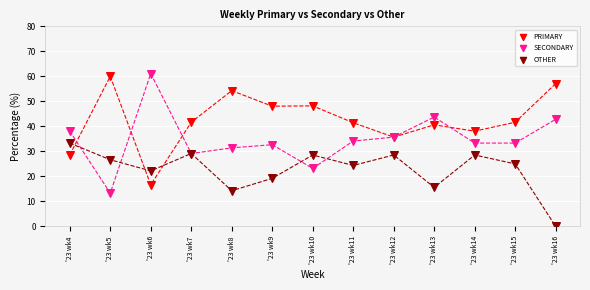

Which series reaches the minimum Y coordinate?

OTHER